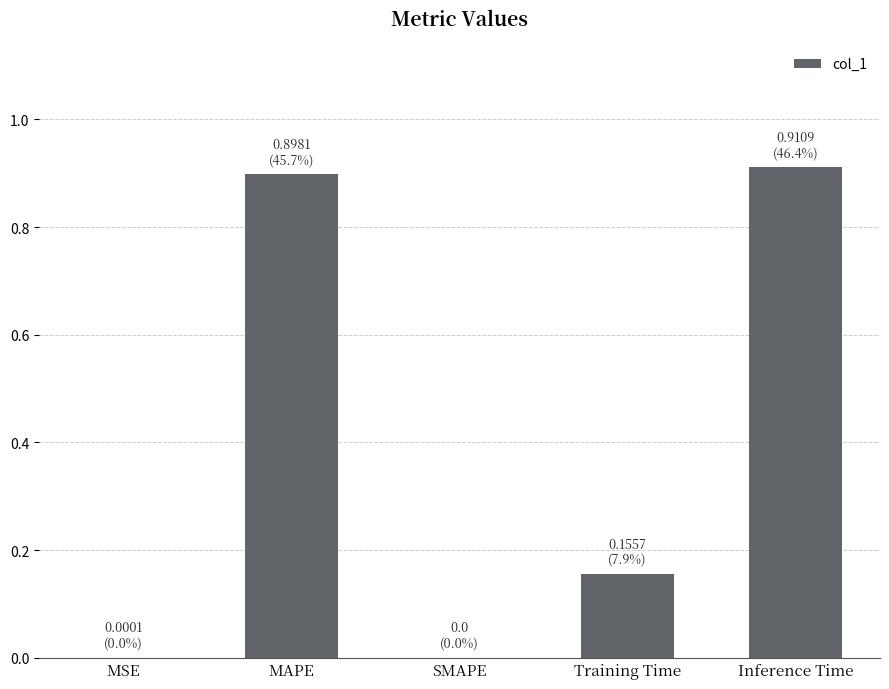

True or false: the data shows 1.4 at Inference Time.

False